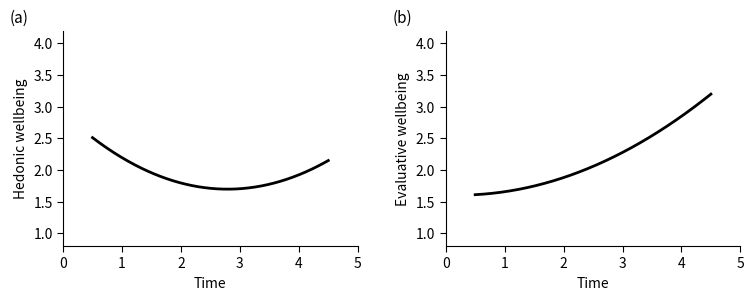

The chart shows a value of 3.1 at 1991-07. True or false?

False